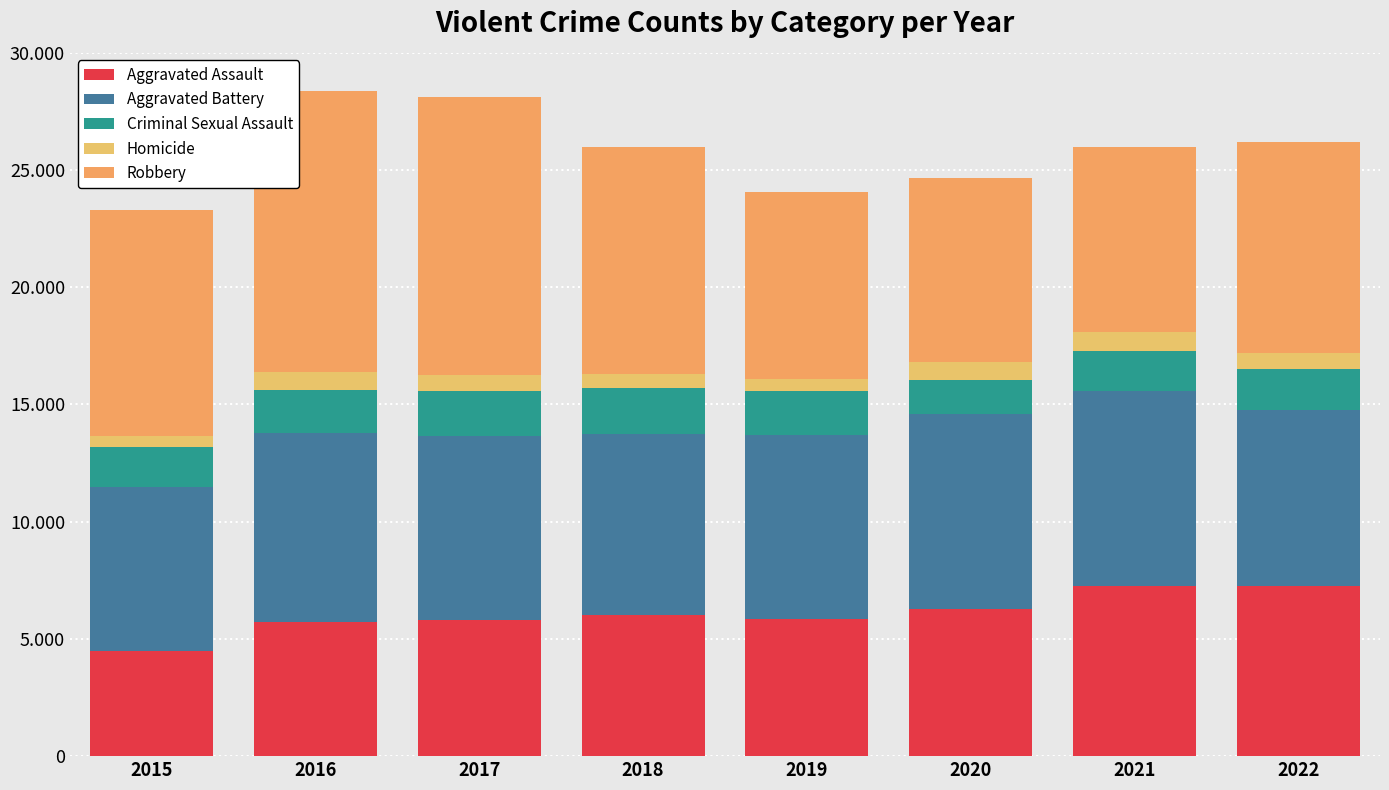

Are the bars horizontal?

No